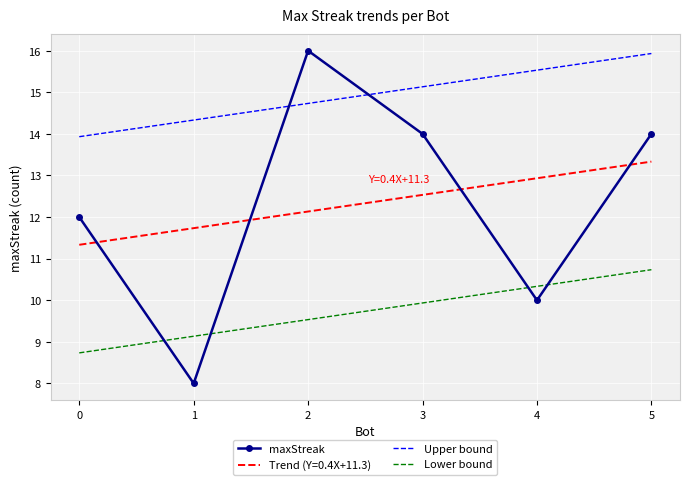

How many values are below 14?

3